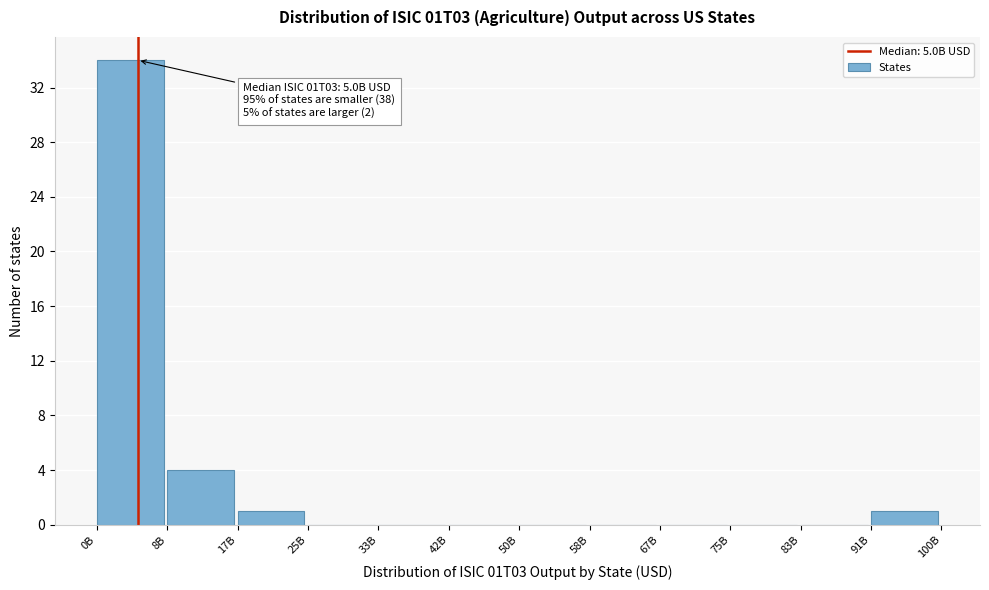

Reading left to right, what are all the values shown in this chart?

0B=34	8B=4	17B=1	25B=0	33B=0	42B=0	50B=0	58B=0	67B=0	75B=0	83B=0	91B=1